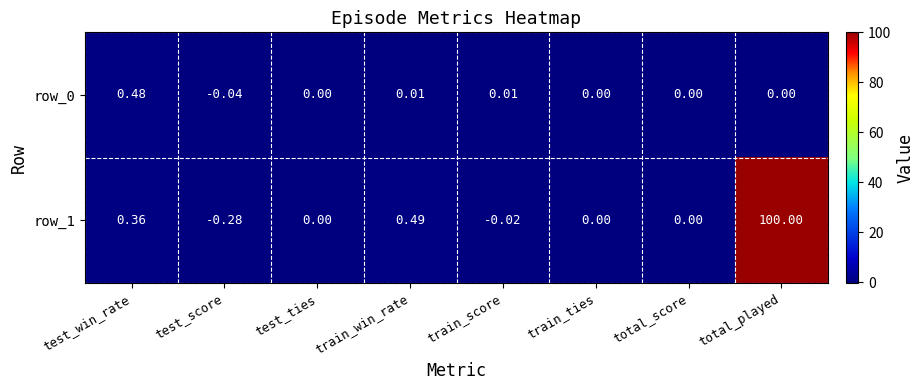

Where is row_1 nearest to the value 49?

train_win_rate